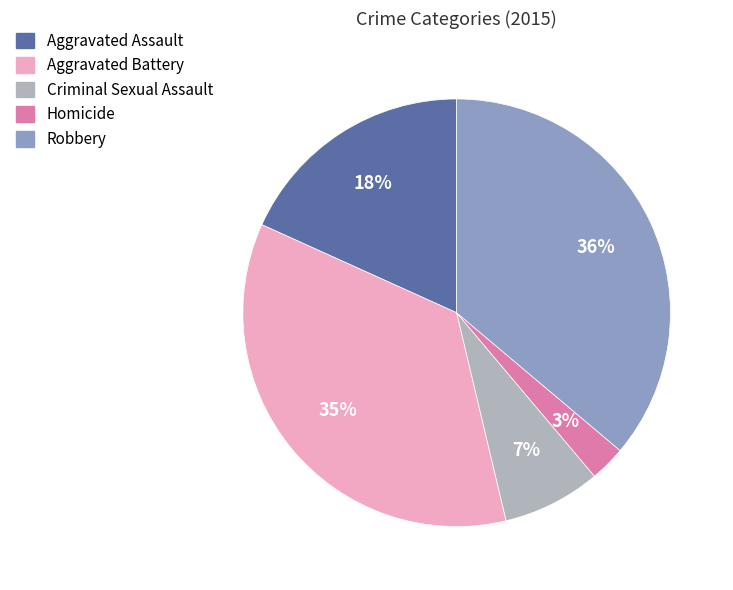

Between Criminal Sexual Assault and Homicide, which is larger?

Criminal Sexual Assault